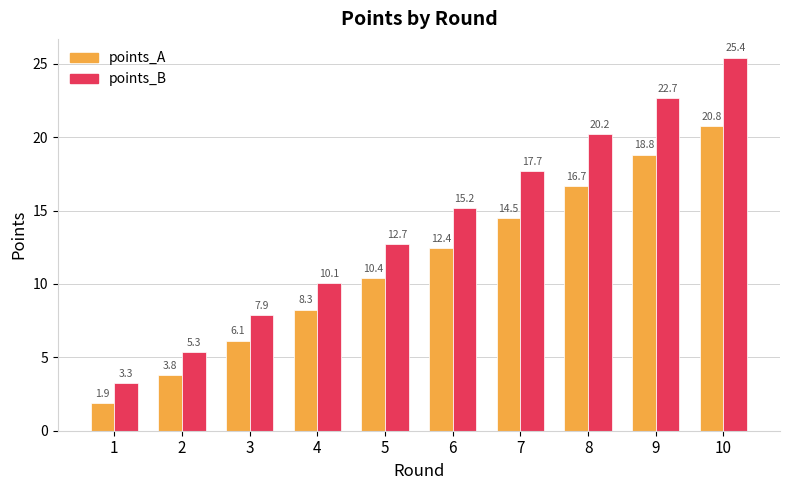

What value does the points_A series have at 2?

3.8